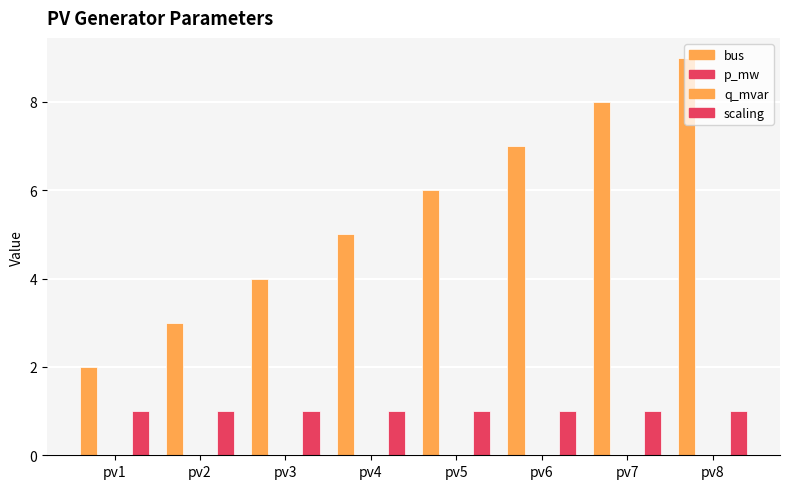

At which label does p_mw reach its minimum?

pv1